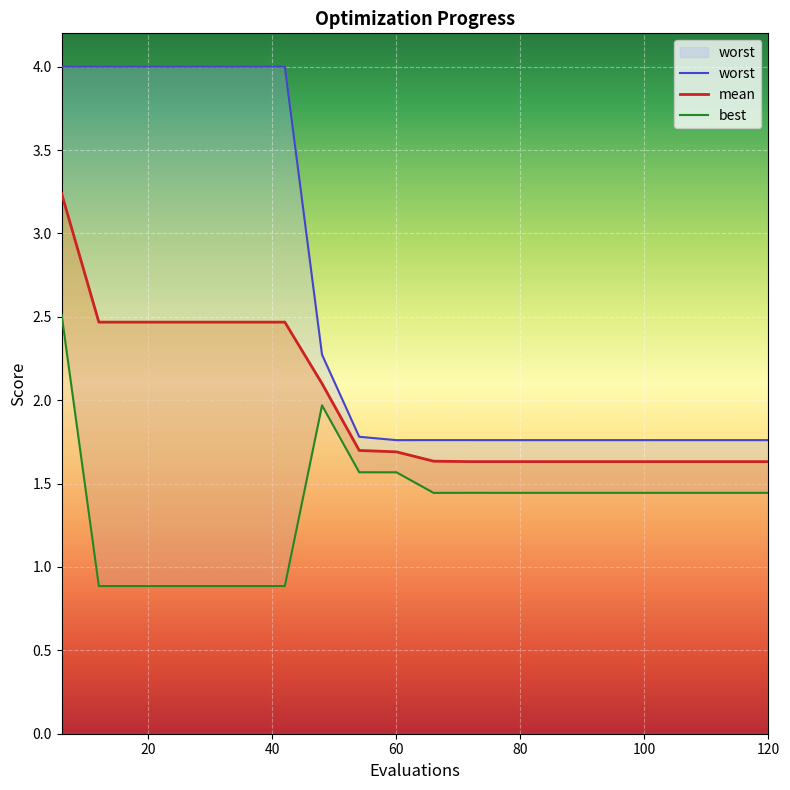

True or false: mean and worst cross at least once.

False